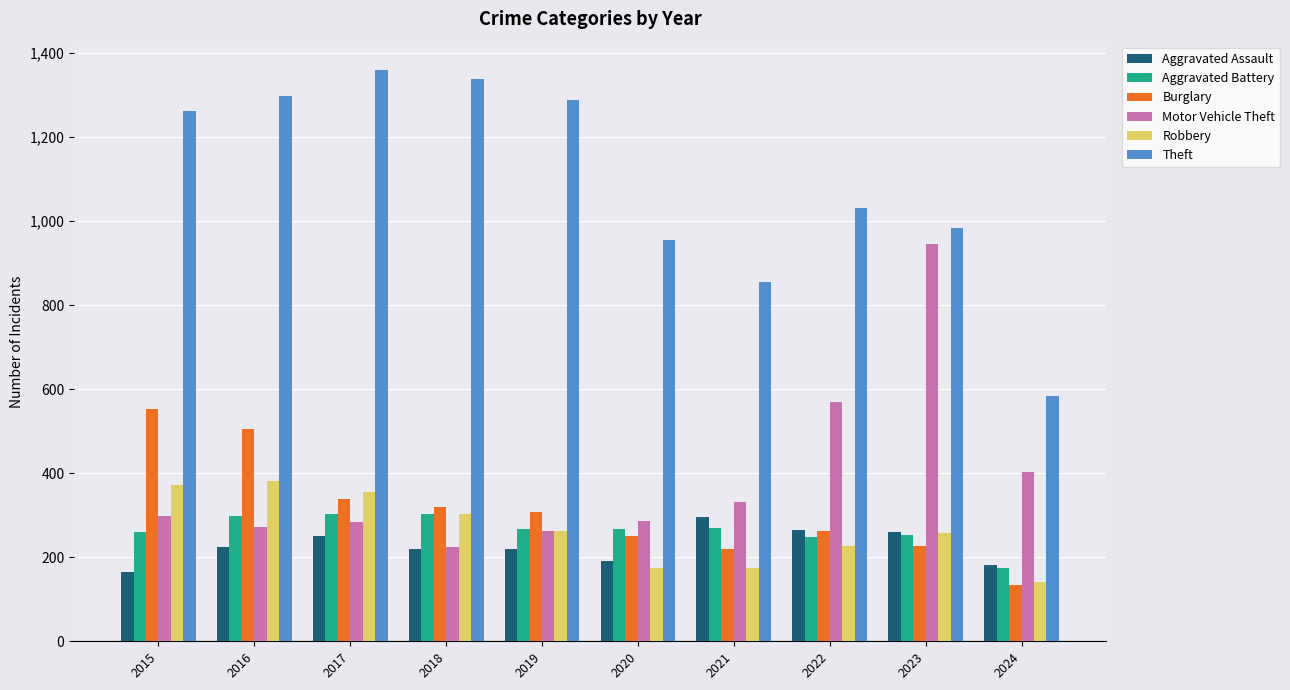

How many bars are there in each group?

6